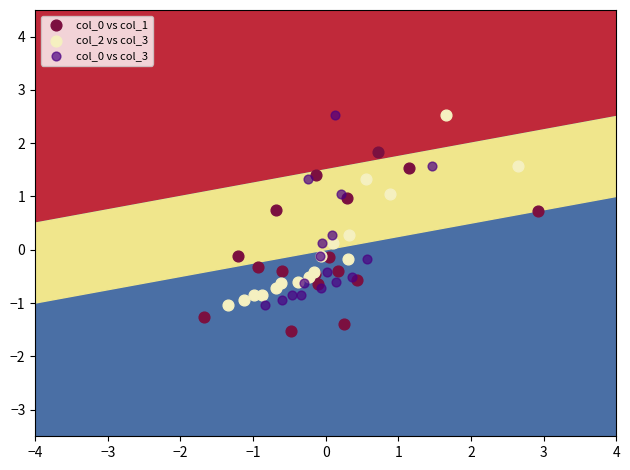

Which series contains the lowest Y value?

col_0 vs col_1